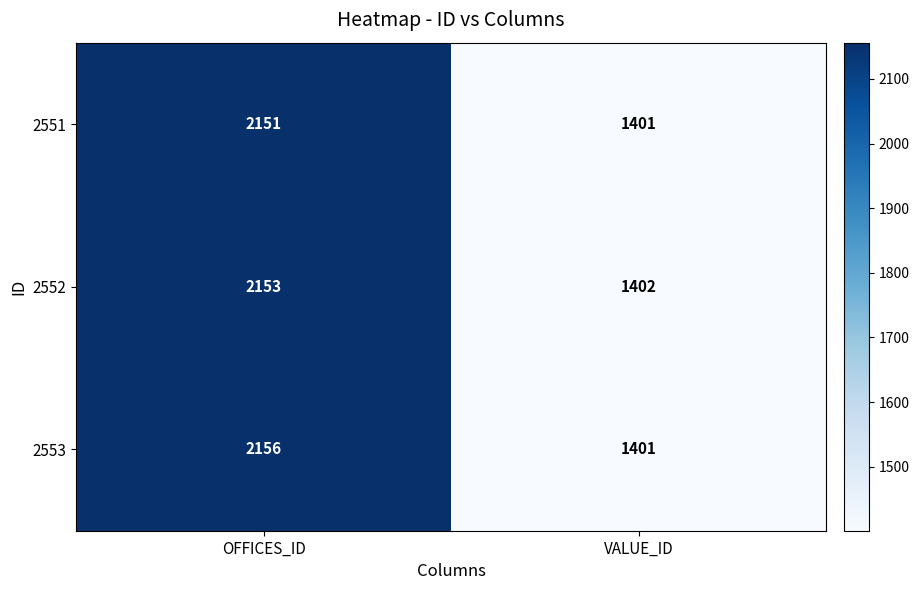

Which series changed the most between OFFICES_ID and VALUE_ID?

2553